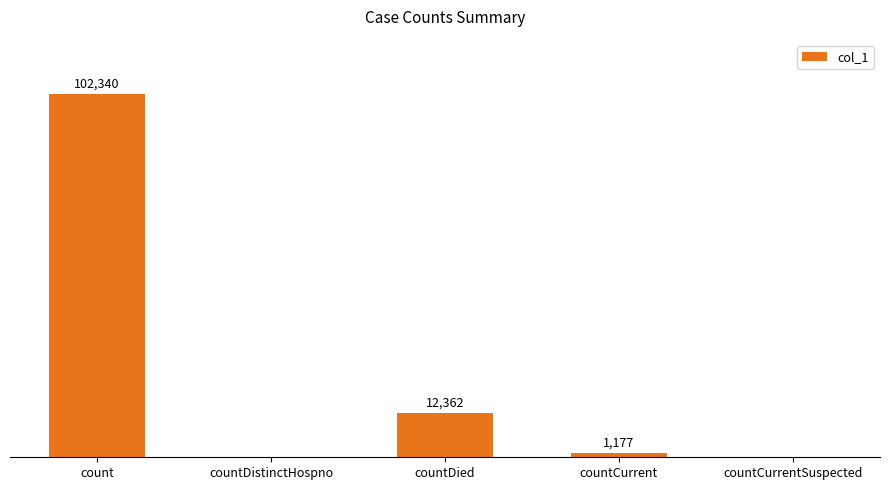

At which label is the value closest to 51170?

countDied